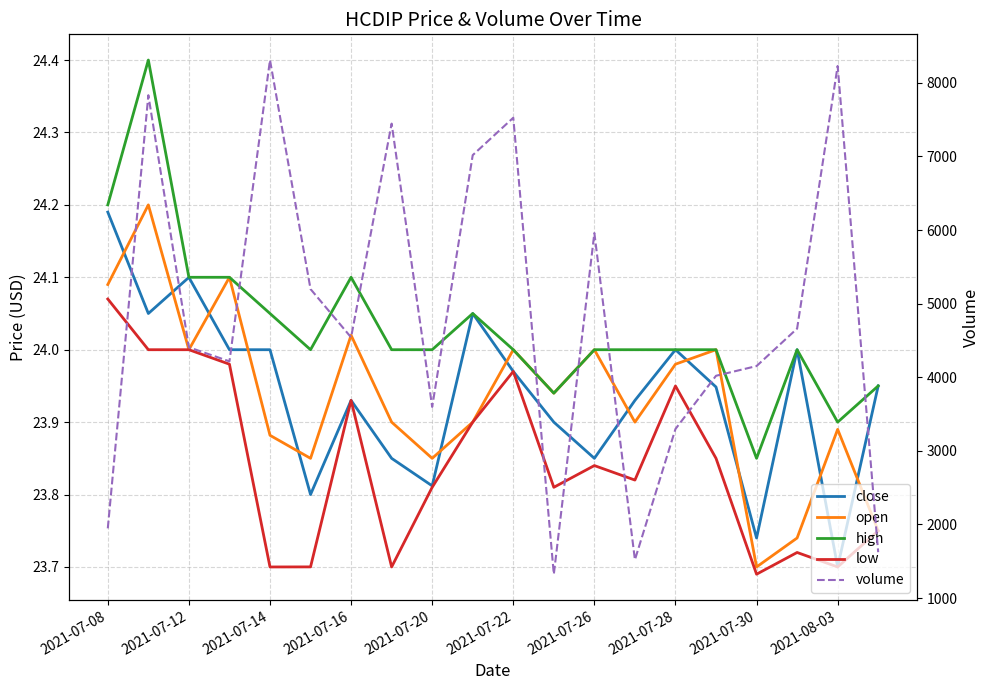

Which series has the largest range (max minus min)?

volume